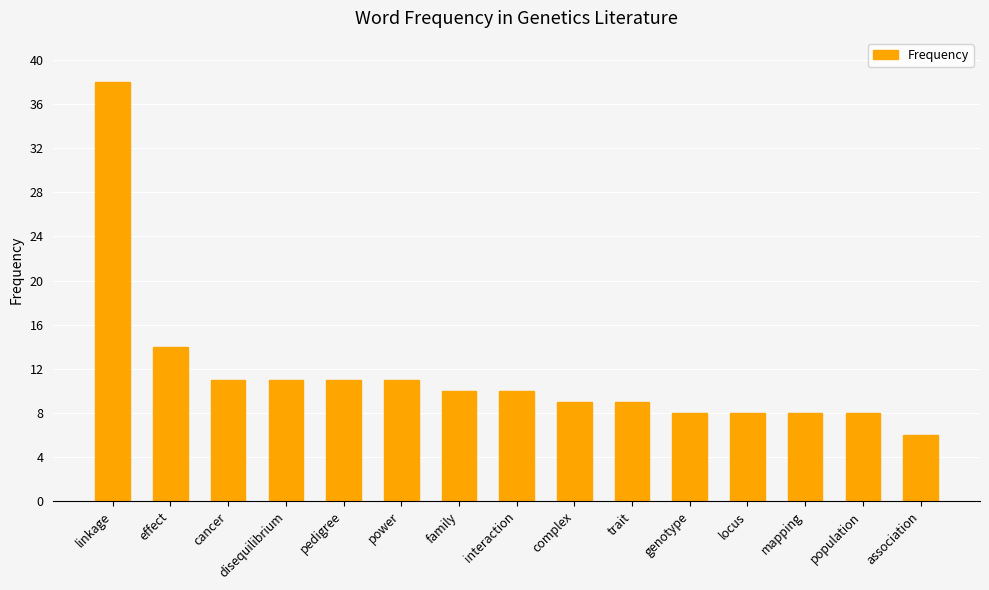

True or false: the data shows 6 at association.

True